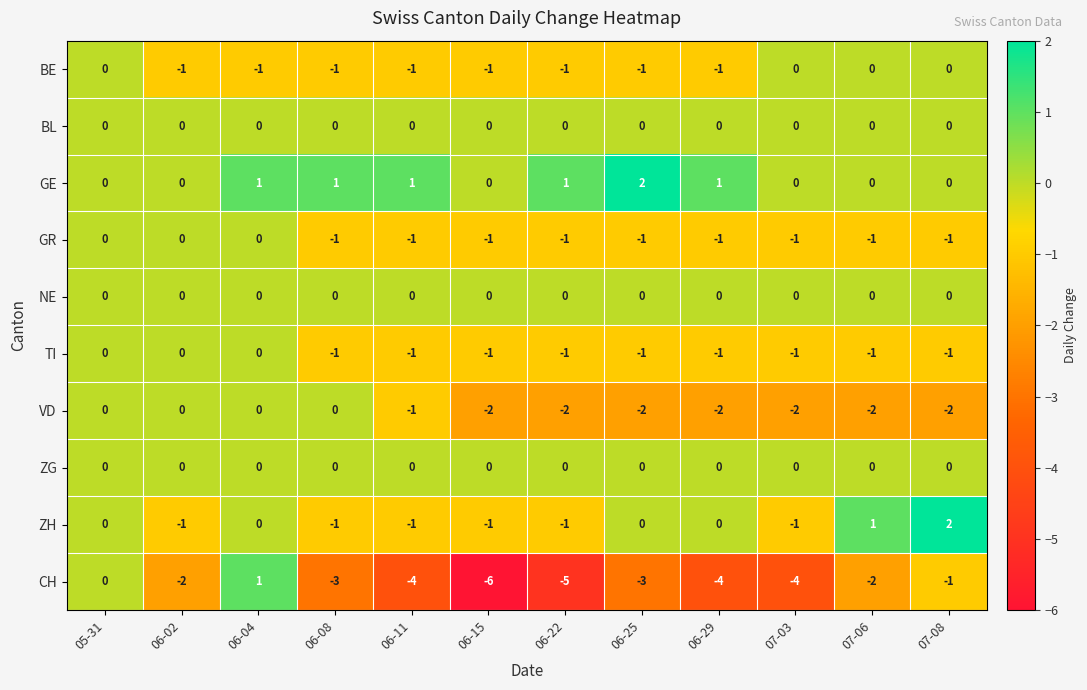

Which series changed the most between 05-31 and 06-11?

CH